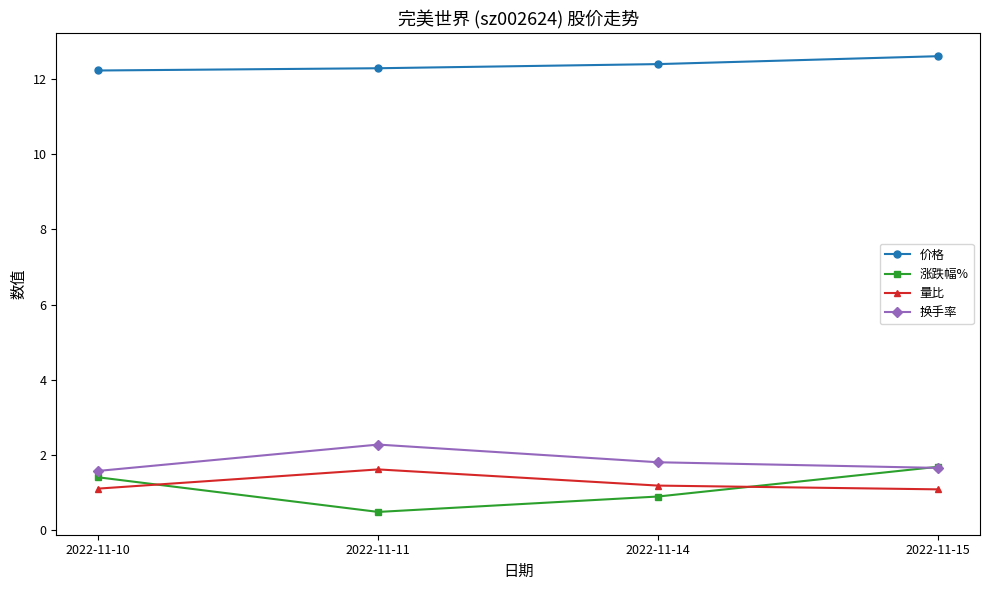

What is the total value across all series at 2022-11-14?

16.3